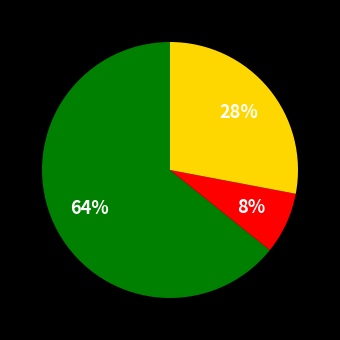

Is there any slice that represents more than half of the pie?

Yes